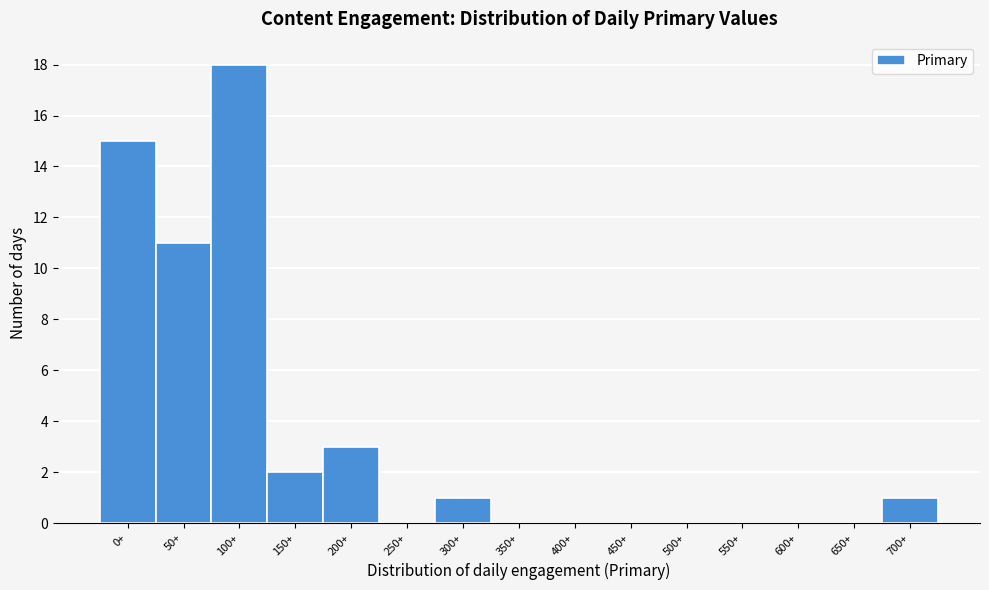

Reading left to right, extract all data points from this chart.

0+=15	50+=11	100+=18	150+=2	200+=3	250+=0	300+=1	350+=0	400+=0	450+=0	500+=0	550+=0	600+=0	650+=0	700+=1